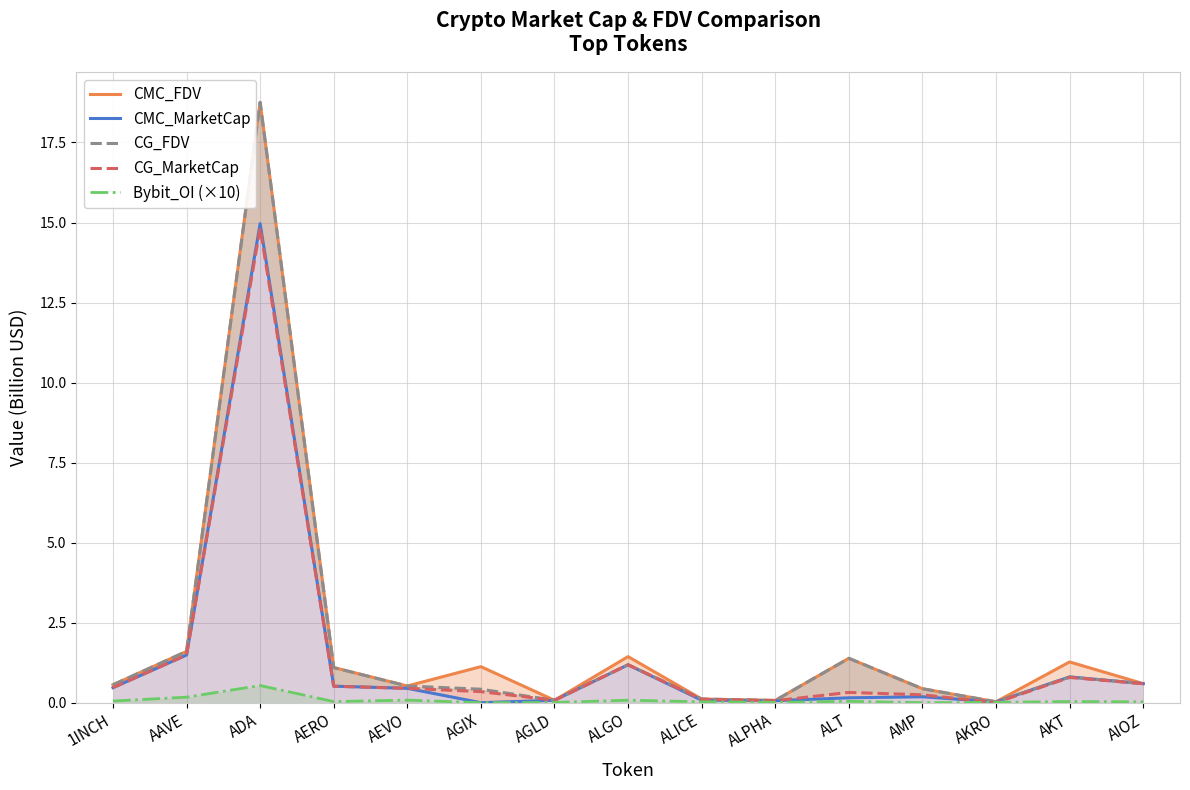

True or false: Bybit_OI (×10) and CMC_FDV intersect in this chart.

False